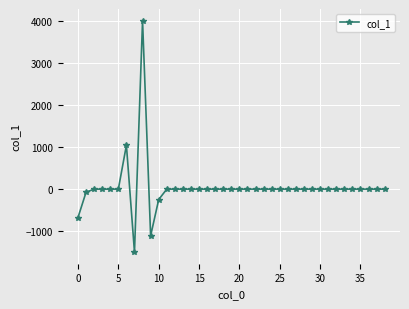

Reading left to right, extract all data points from this chart.

-675.8	-72.7	0.0	0.0	0.0	0.0	1045.4	-1498.8	4010.0	-1110.3	-248.5	0.0	0.0	0.0	0.0	0.0	0.0	0.0	0.0	0.0	0.0	0.0	0.0	0.0	0.0	0.0	0.0	0.0	0.0	0.0	0.0	0.0	0.0	0.0	0.0	0.0	0.0	0.0	0.0